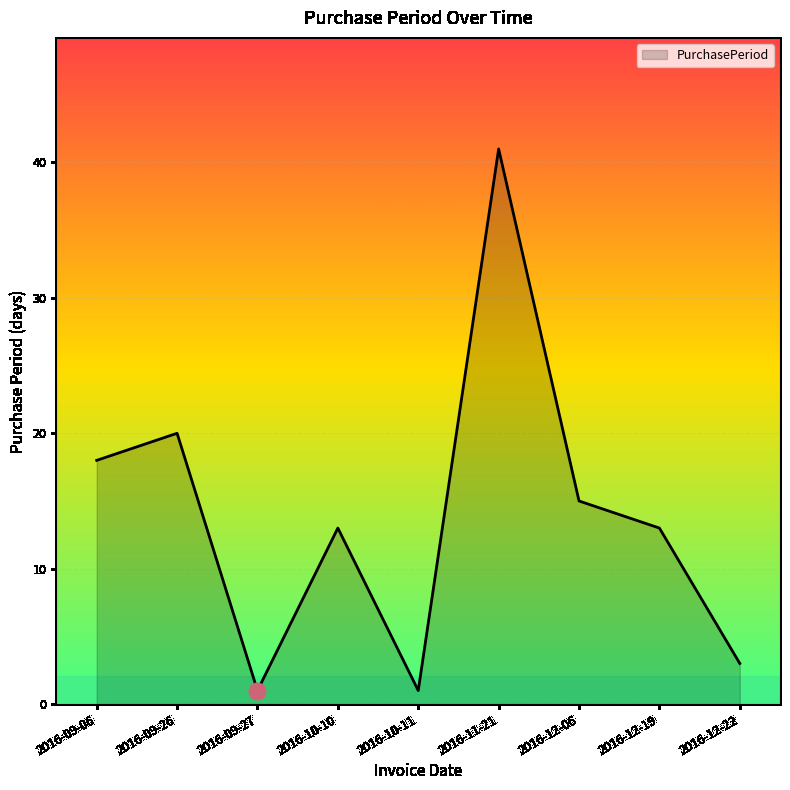

What is the difference between the maximum and minimum values?

40